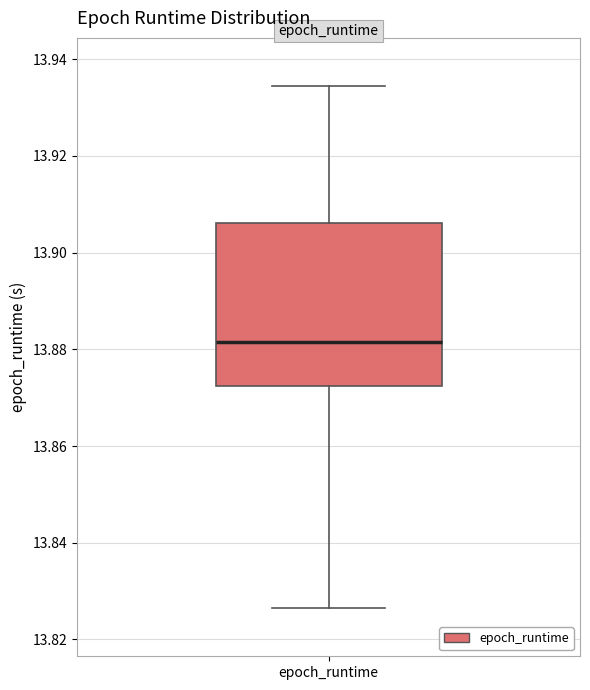

Read this box plot against the y-axis: the position of the median line, the range covered by the box, and the ends of both whiskers. The values are not printed on the chart, so give them approximately, as read against the axis.

median 13.882, box 13.872 to 13.906, whiskers 13.826 to 13.934